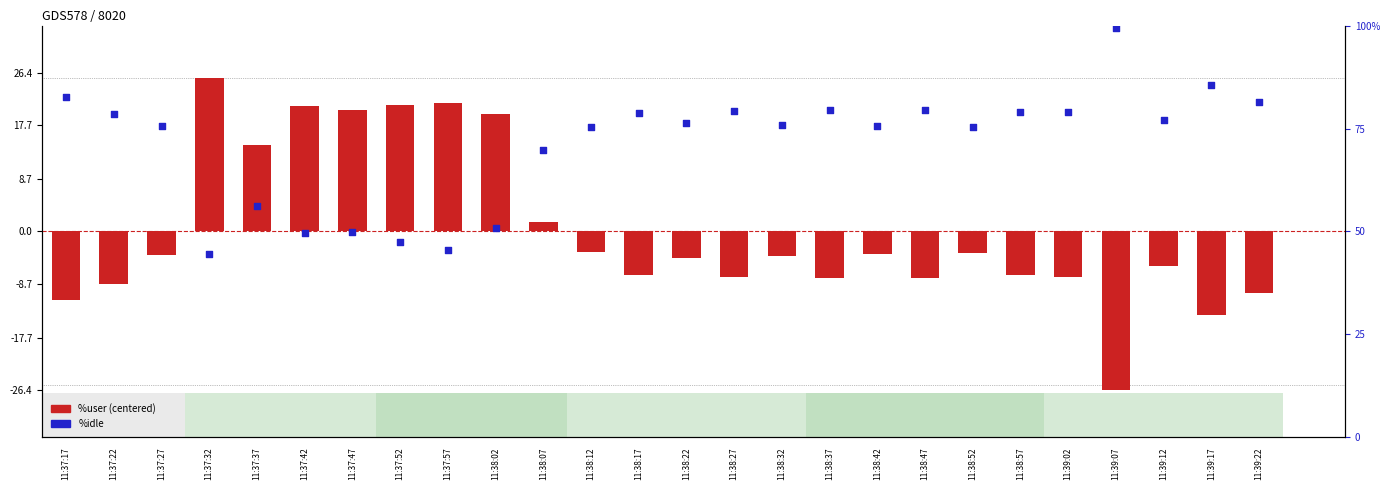

Which series has the largest total across all categories?

%idle